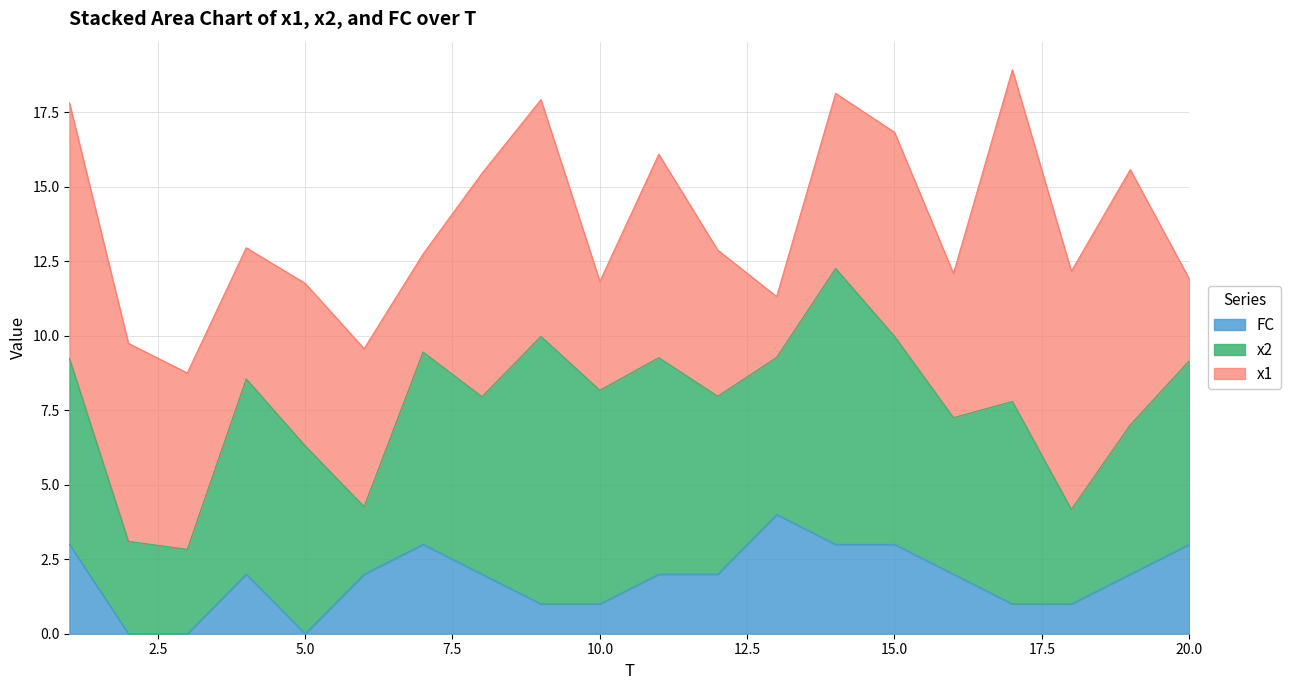

Reading left to right, extract all data points from this chart.

FC: 3.0	0.0	0.0	2.0	0.0	2.0	3.0	2.0	1.0	1.0	2.0	2.0	4.0	3.0	3.0	2.0	1.0	1.0	2.0	3.0
x2: 6.2	3.1	2.8	6.5	6.3	2.3	6.5	6.0	9.0	7.2	7.3	6.0	5.3	9.3	7.0	5.3	6.8	3.2	5.0	6.2
x1: 8.6	6.6	5.9	4.4	5.5	5.3	3.3	7.5	7.9	3.7	6.8	4.9	2.0	5.9	6.8	4.8	11.1	8.0	8.6	2.8